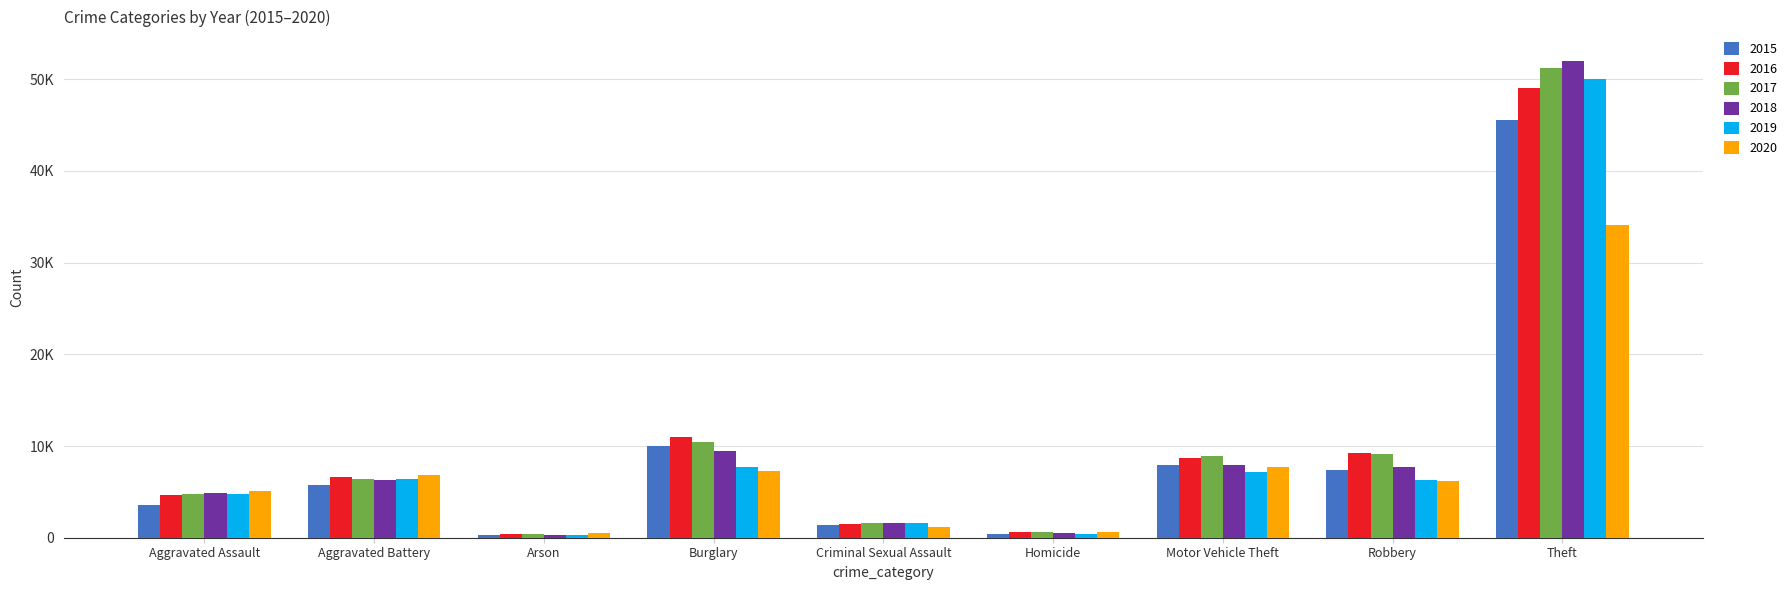

Are the bars grouped side by side (vs. stacked)?

Yes